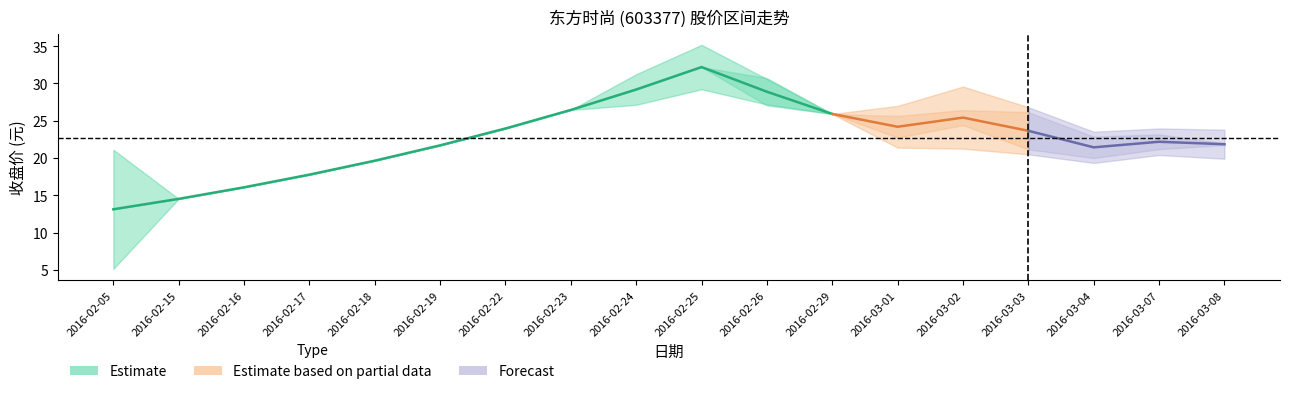

True or false: 收盘 has more than 1 interior local peaks.

True